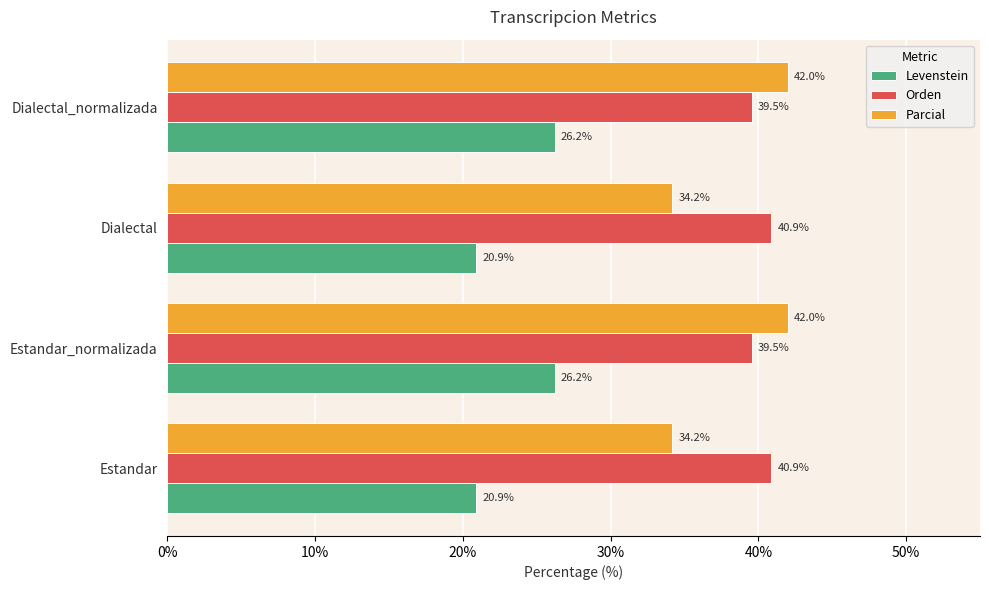

Which series changed the most between Estandar and Estandar_normalizada?

Parcial